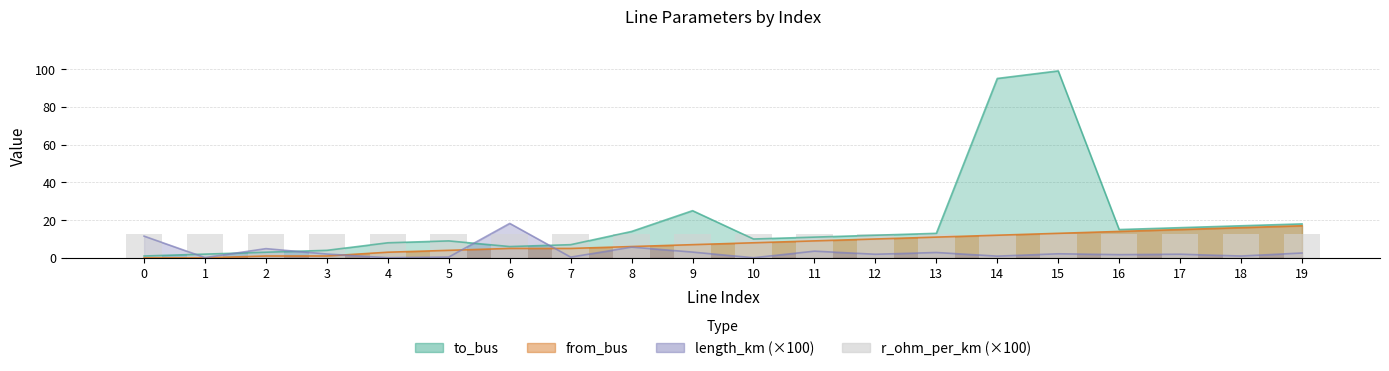

The value of to_bus at 15 is 46.7. True or false?

False